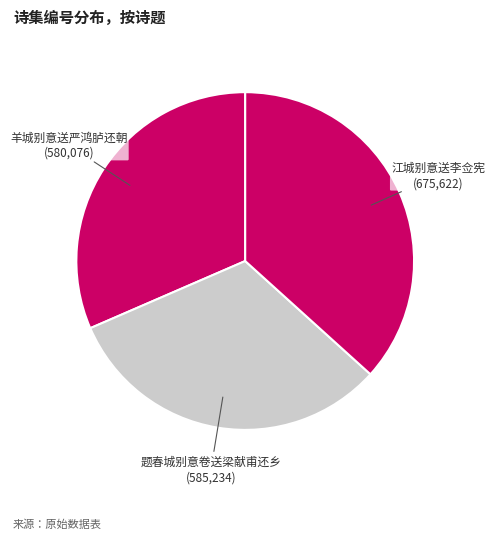

Do 题春城别意卷送梁献甫还乡 and 羊城别意送严鸿胪还朝 together represent more than half of the pie?

Yes